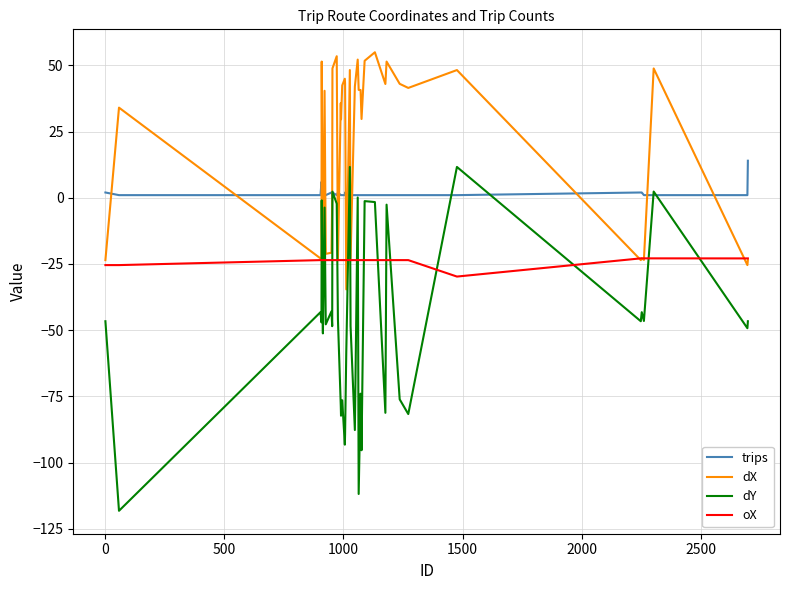

List the series in order of their overall mean, highest first.

dX, trips, oX, dY